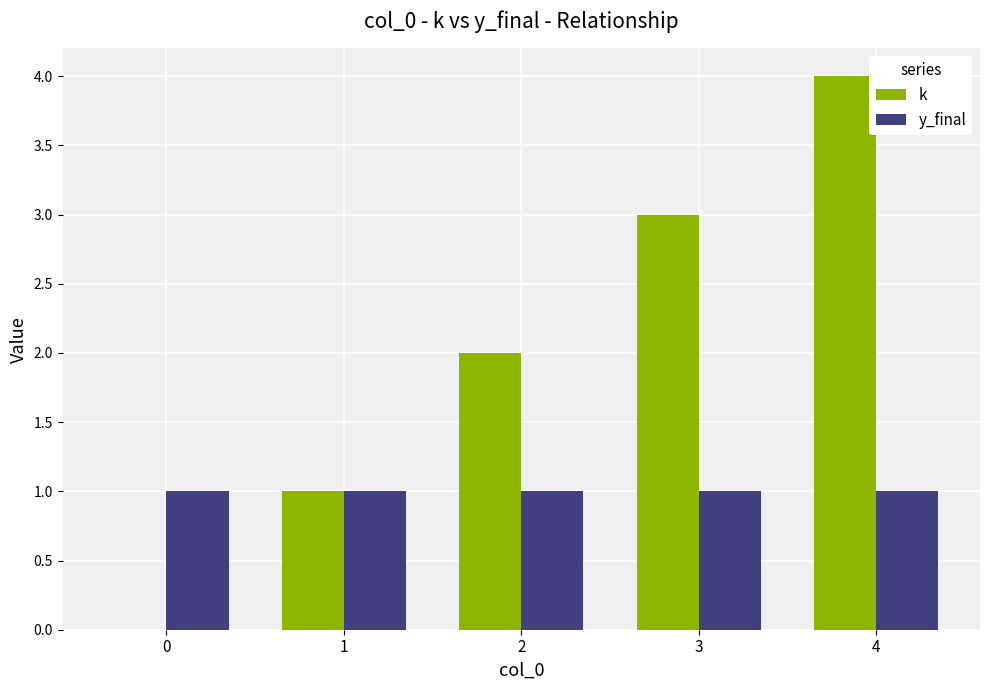

Is the value of k at 4 greater than the value of y_final at 4?

Yes